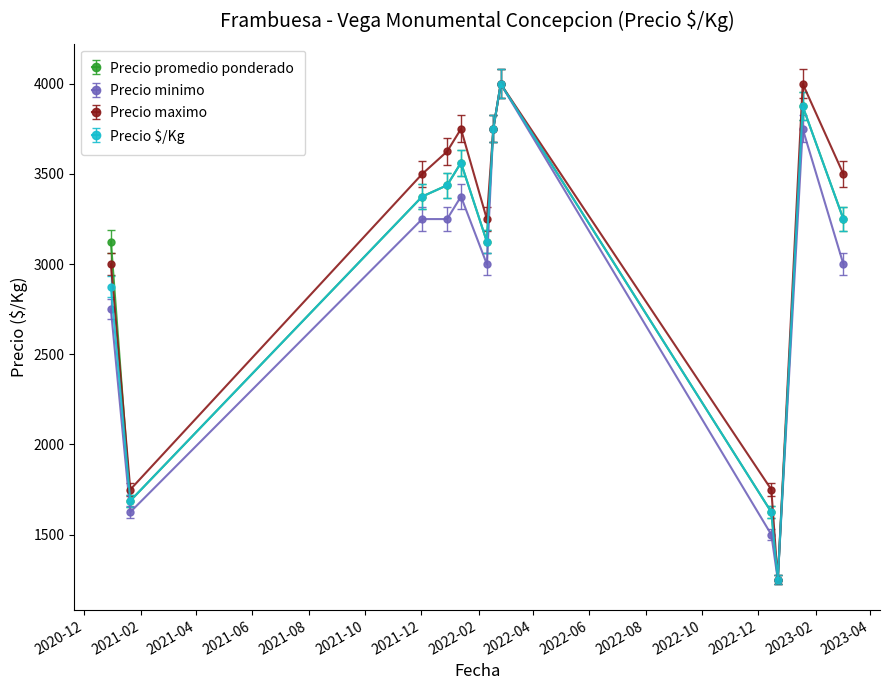

What is the maximum value for Precio promedio ponderado?

4000.0